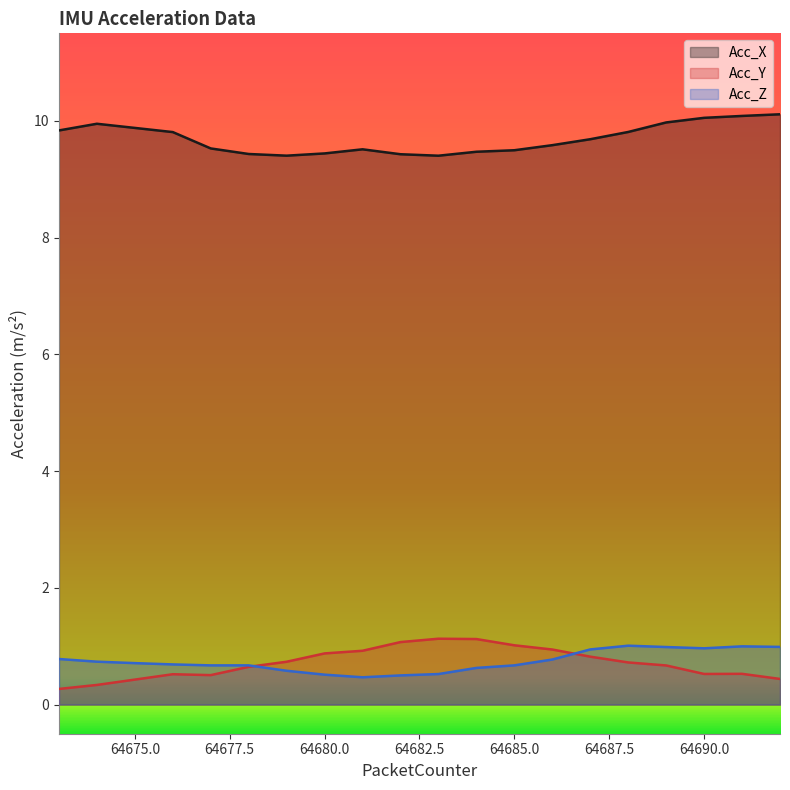

What is the sum of all Acc_Z values?

14.8